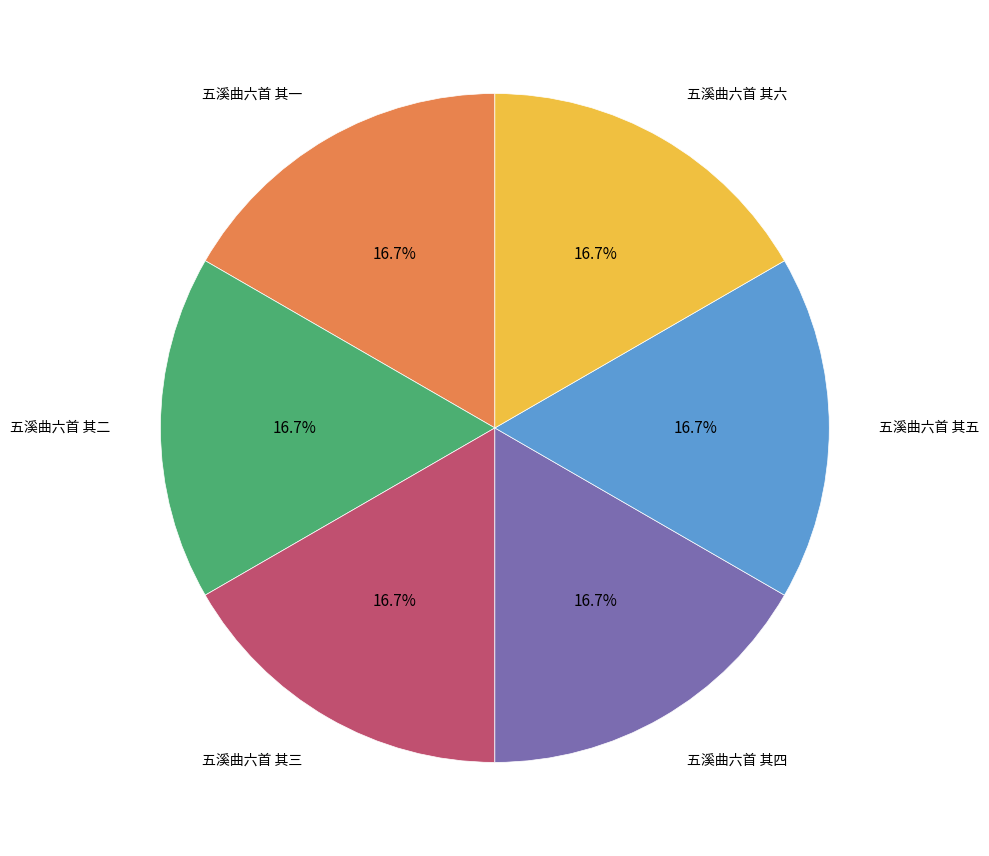

Does 五溪曲六首 其三 represent more than half of the total?

No